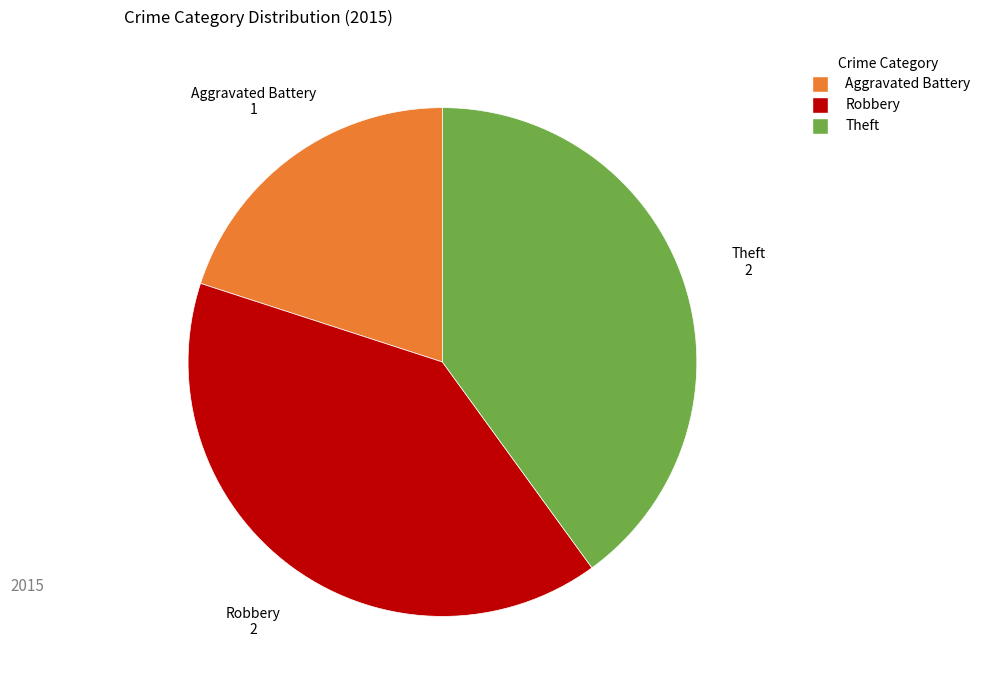

Is there any slice that represents more than half of the pie?

No